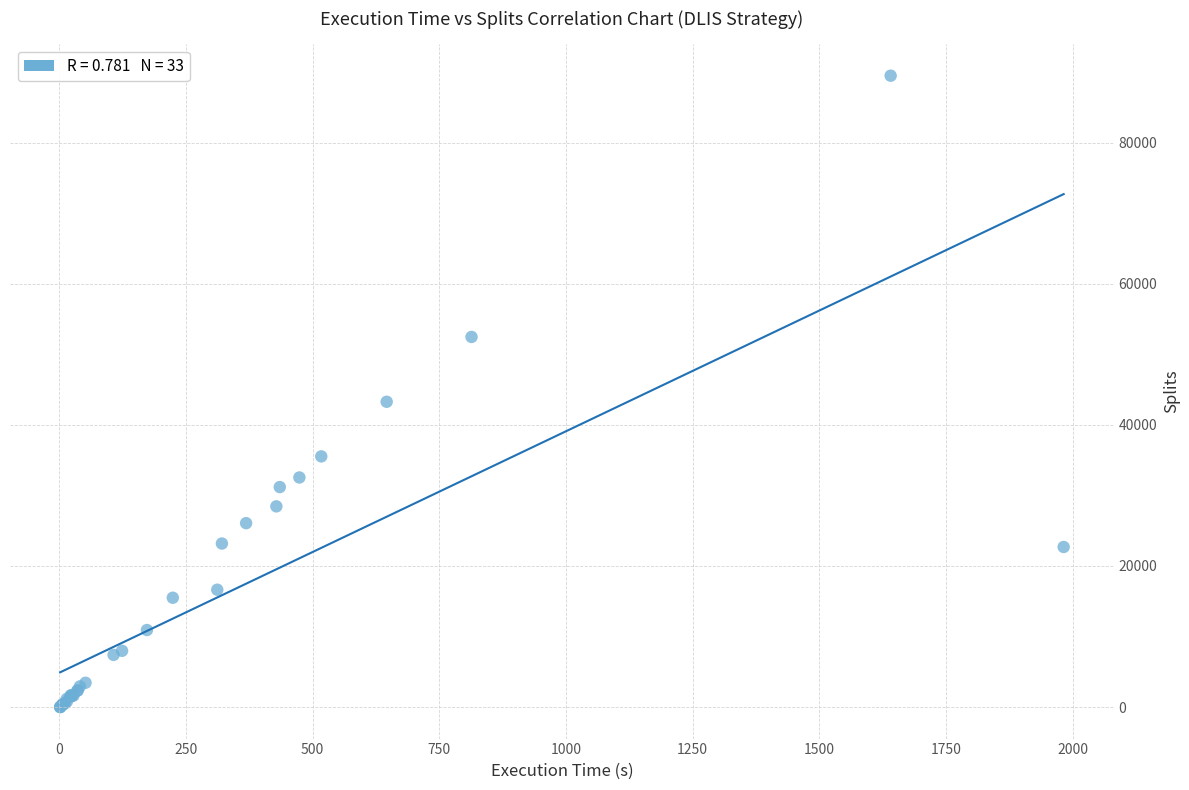

What Y value in the scatter plot is closest to 44762?

43287